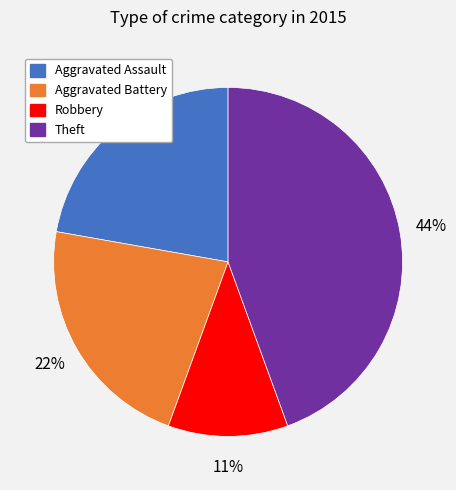

True or false: Theft accounts for 44% of the total.

True